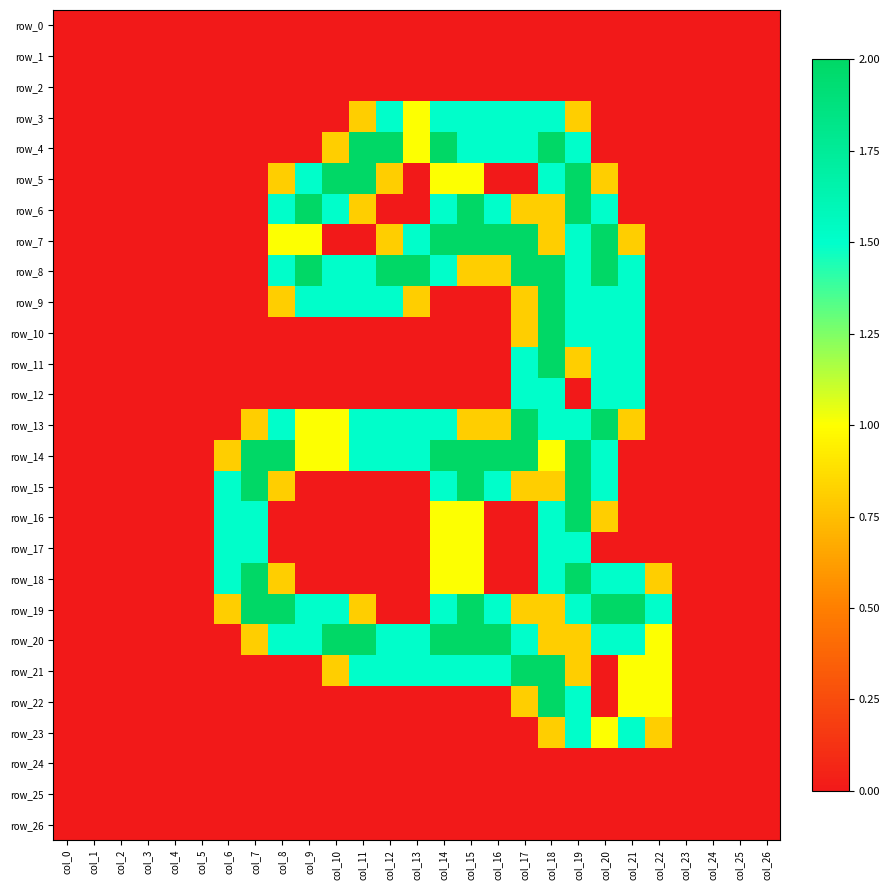

Is the value of row_1 at col_1 greater than the value of row_14 at col_25?

No